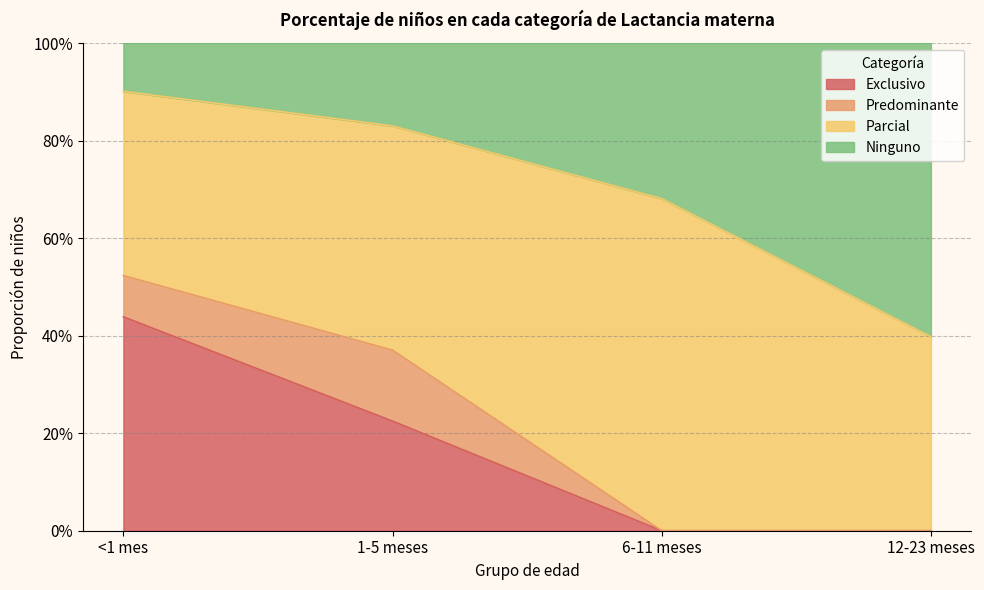

What are all the series names shown in the legend?

Exclusivo, Predominante, Parcial, Ninguno